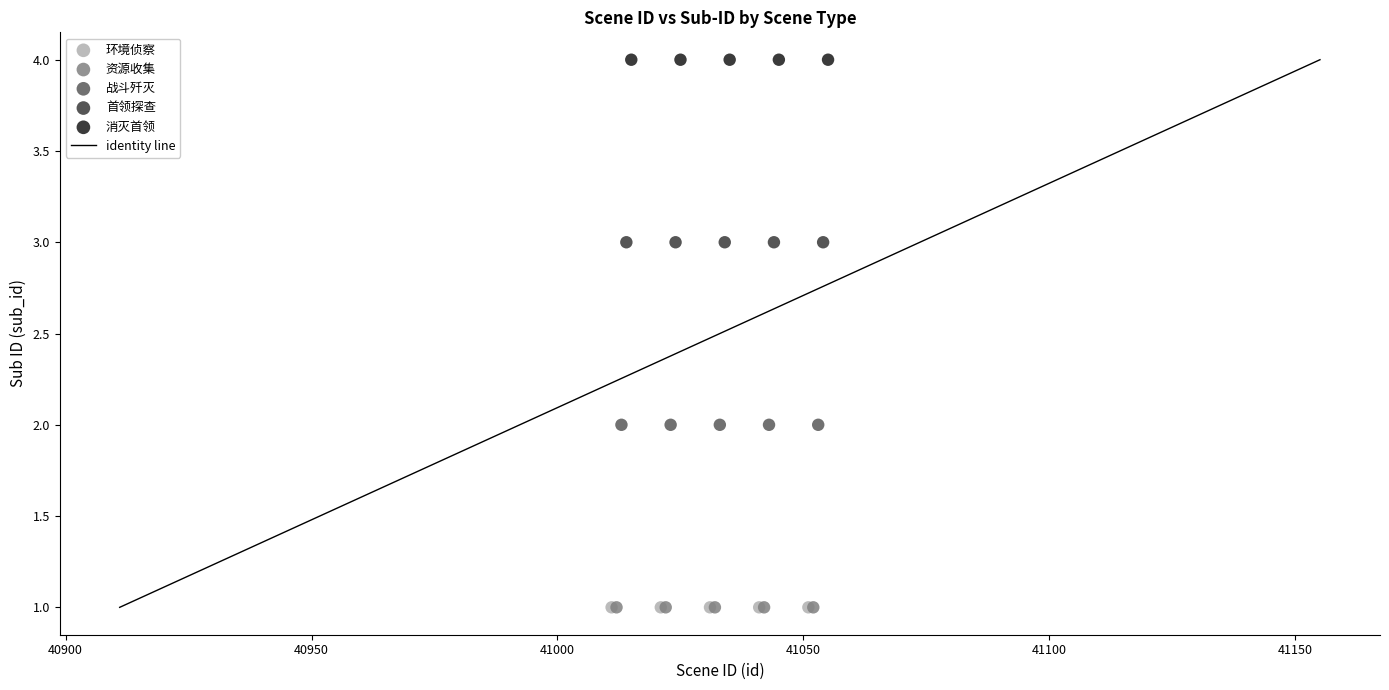

Which series contains the highest Y value?

消灭首领